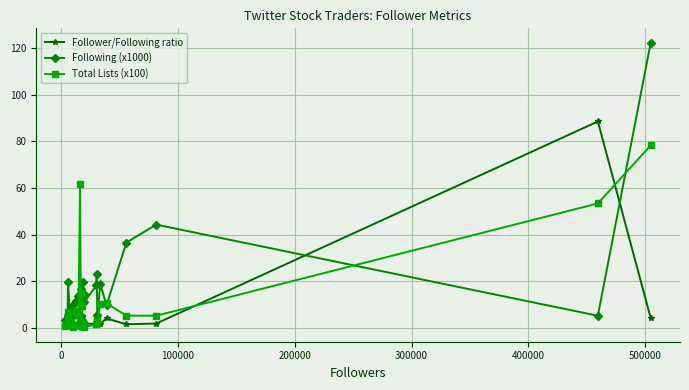

What is the highest value of the Total Lists (x100) series?

78.3